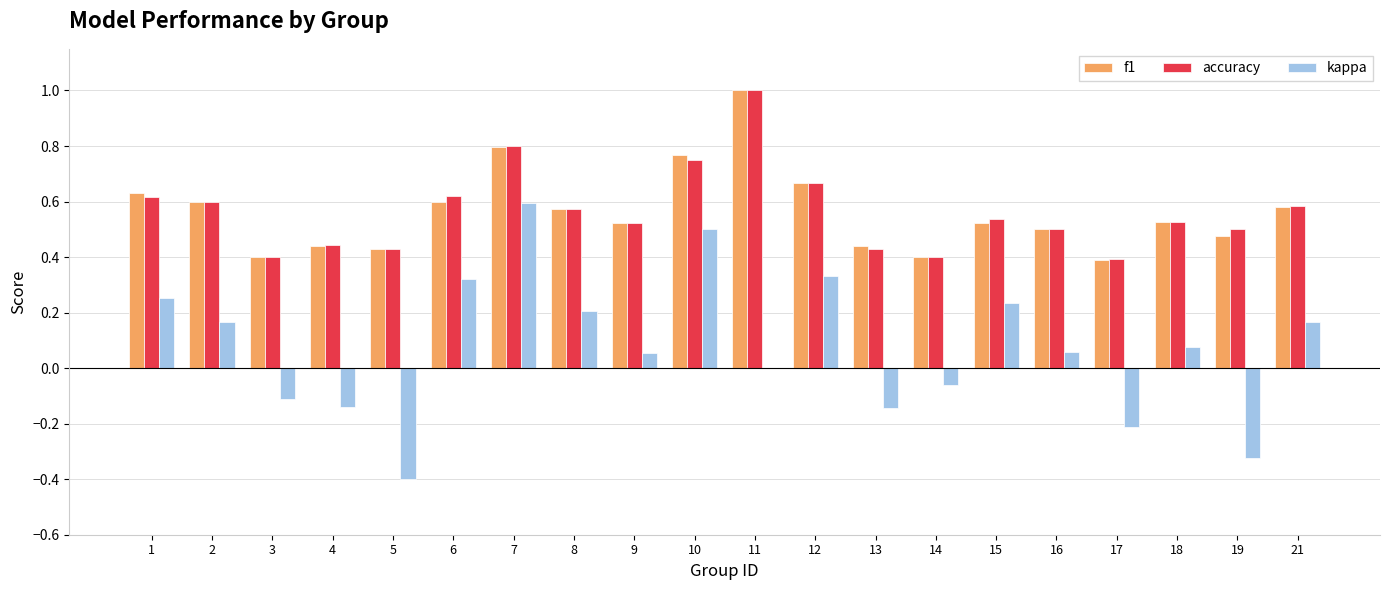

What is the sum of all f1 values?

11.3